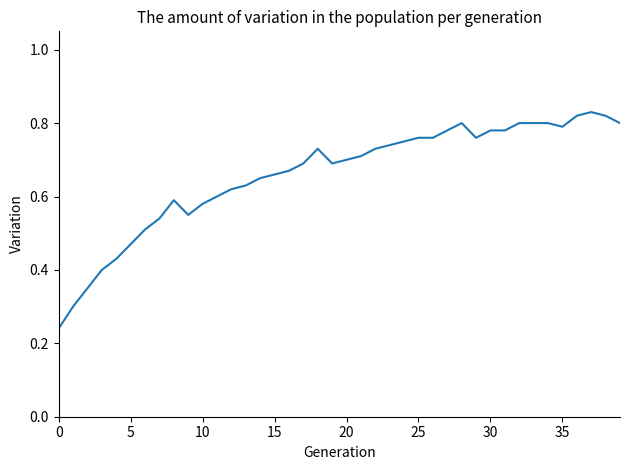

What is the maximum value shown in the chart?

0.8